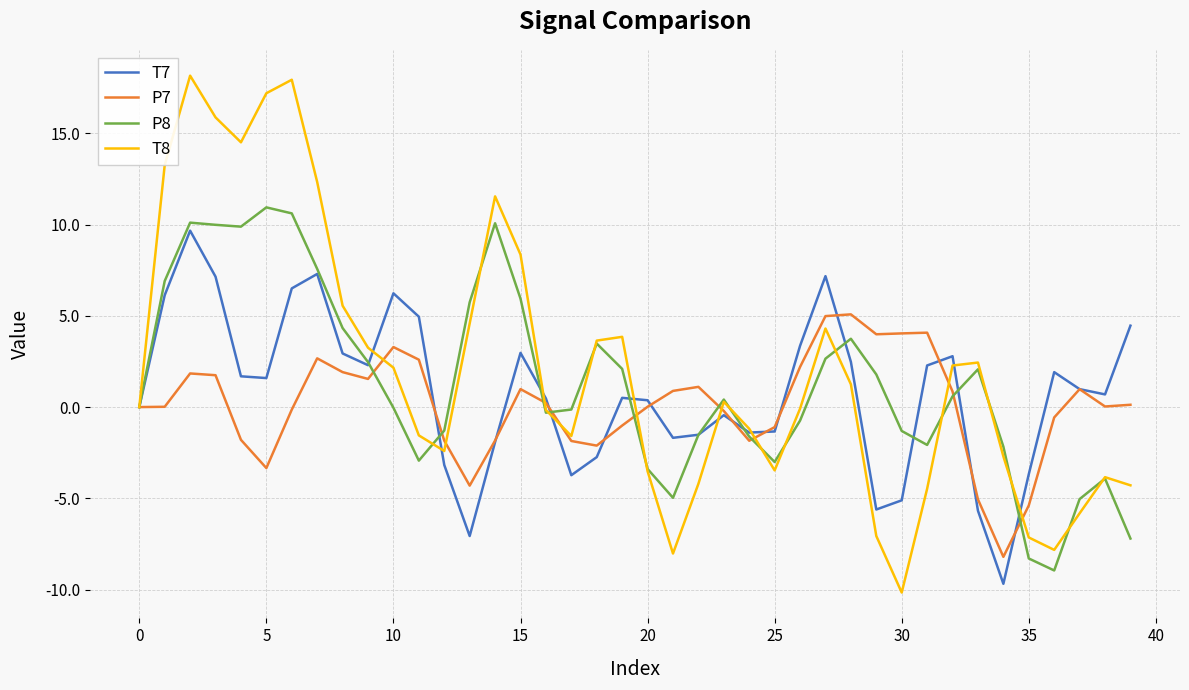

What are all the series names shown in the legend?

T7, P7, P8, T8